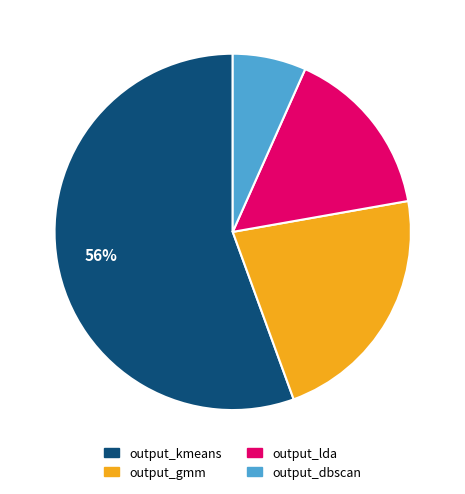

Rank the categories by value from highest to lowest.

output_kmeans, output_gmm, output_lda, output_dbscan